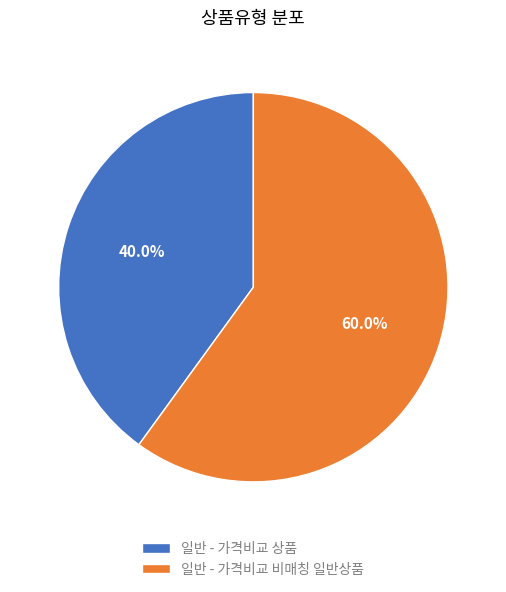

Between 일반 - 가격비교 비매칭 일반상품 and 일반 - 가격비교 상품, which is larger?

일반 - 가격비교 비매칭 일반상품